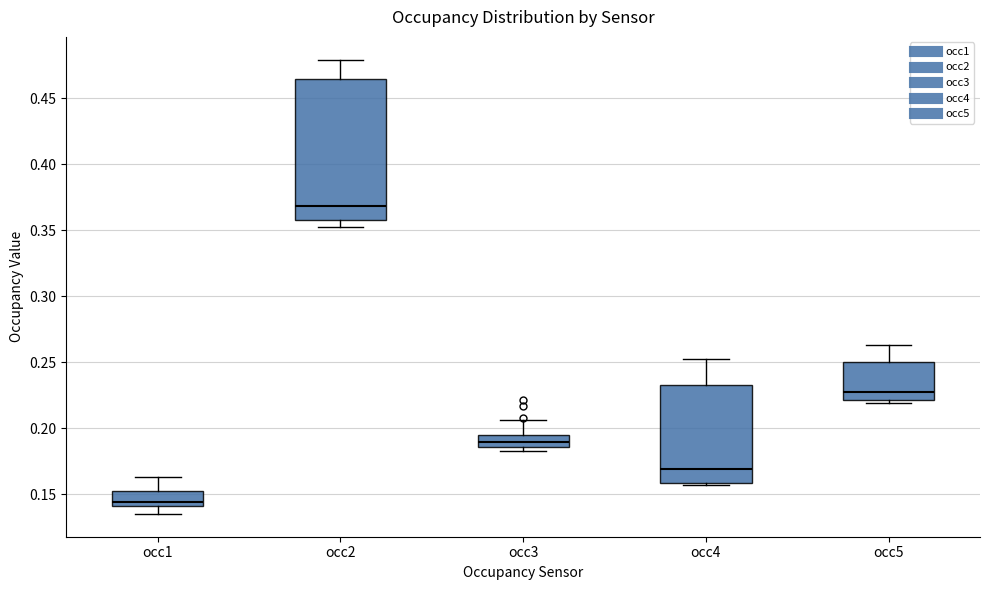

Which box's median line is the highest?

occ2